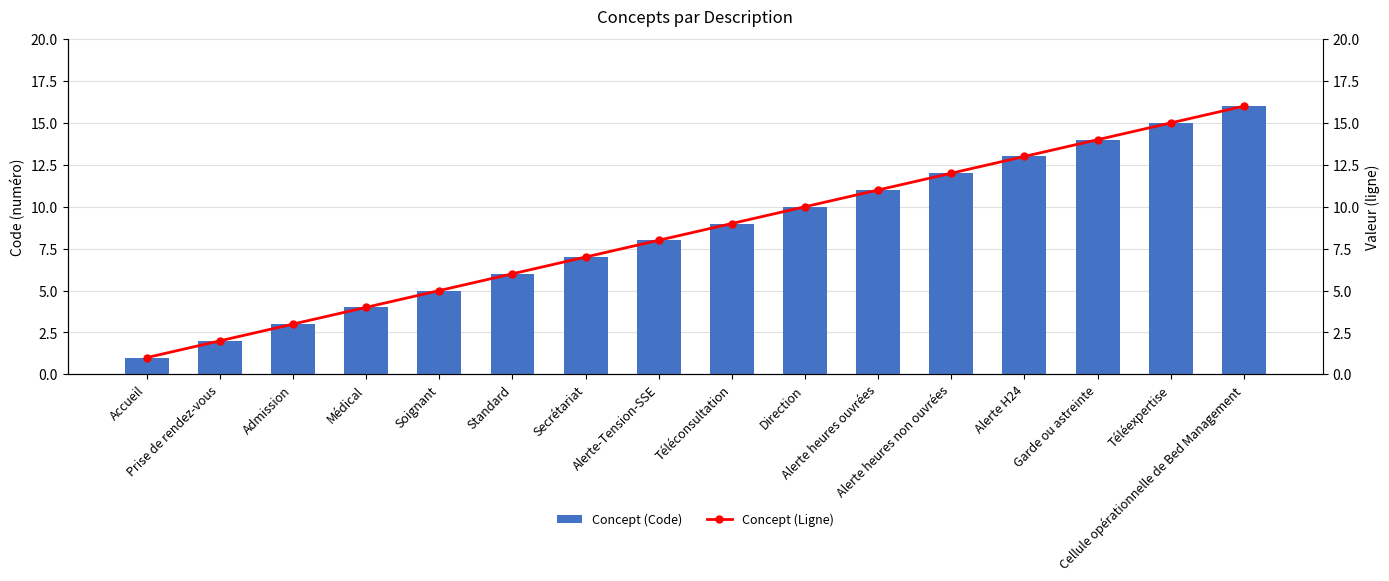

Which series changed the most between Accueil and Alerte heures ouvrées?

Concept (Code)